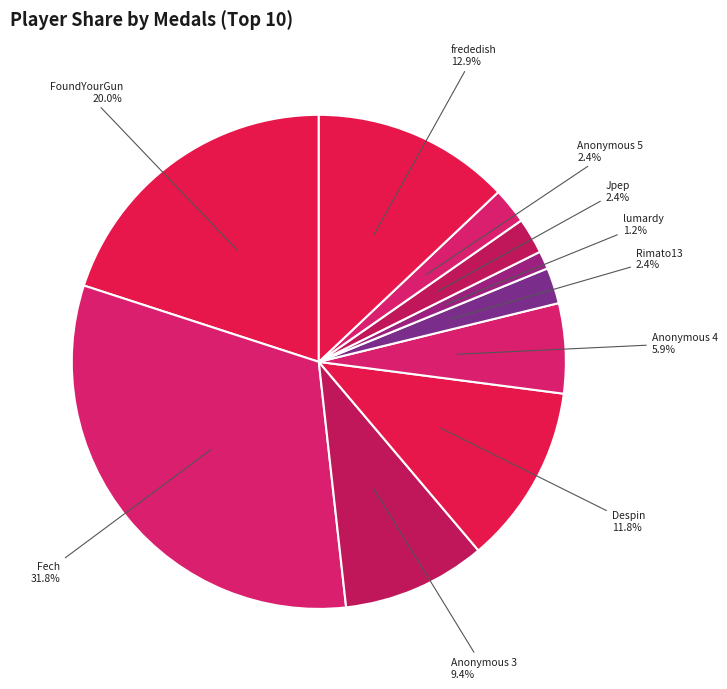

What percentage is the Anonymous 4 slice, to the nearest percent?

6%